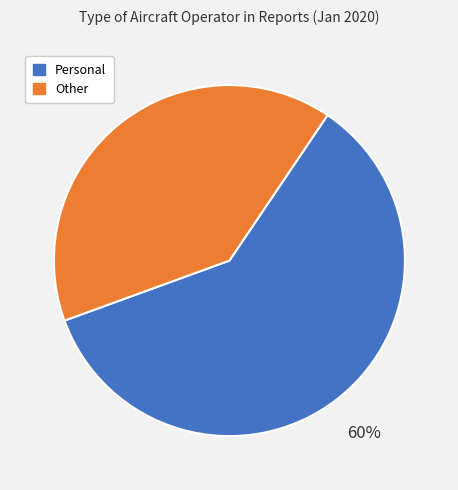

How many slices are in this pie chart?

2